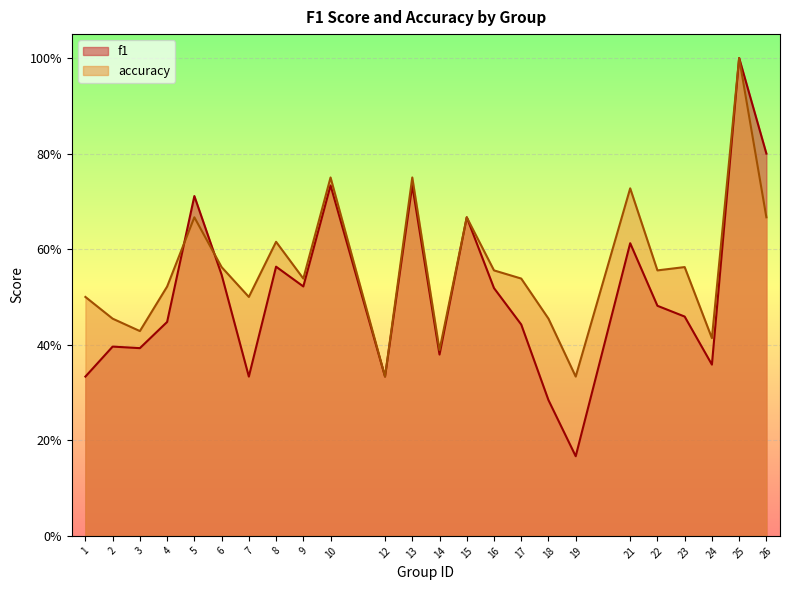

What is the difference between the second highest and minimum values in the f1 series?

0.6